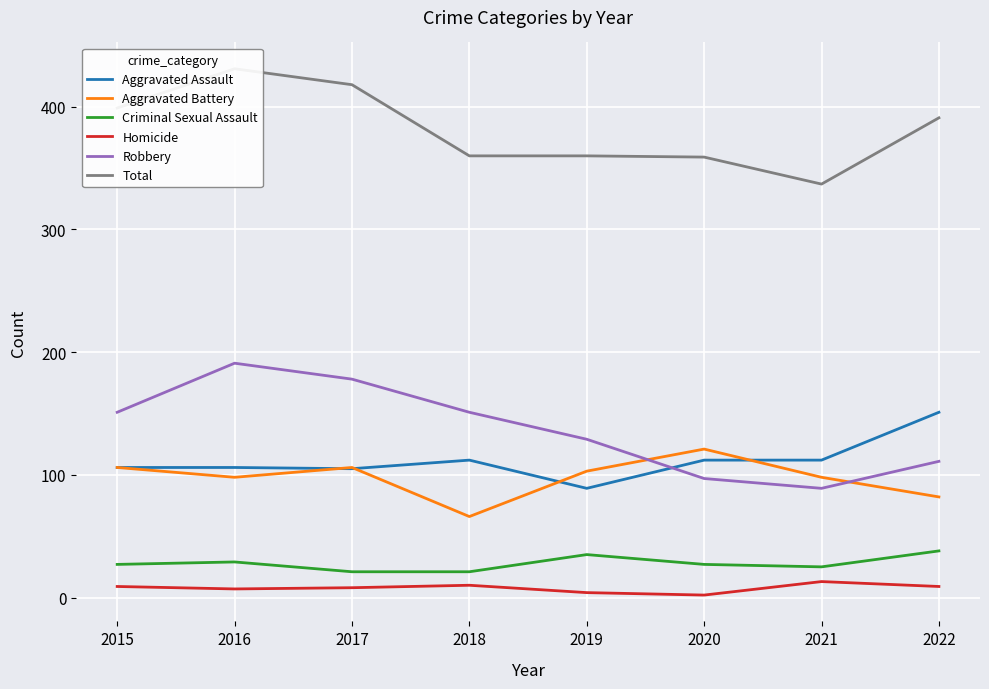

How many intersections are there between Aggravated Assault and Aggravated Battery?

4